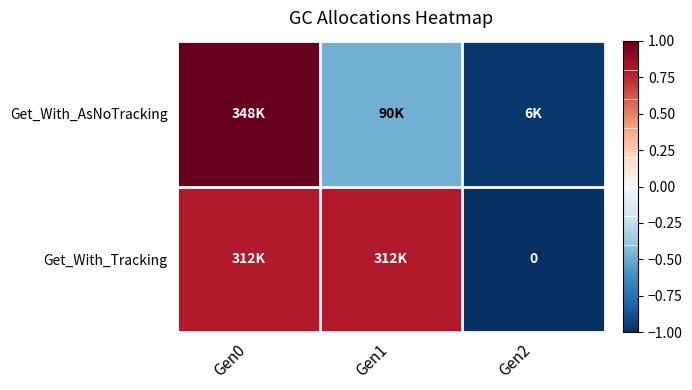

At which label does Get_With_AsNoTracking reach its peak?

Gen0